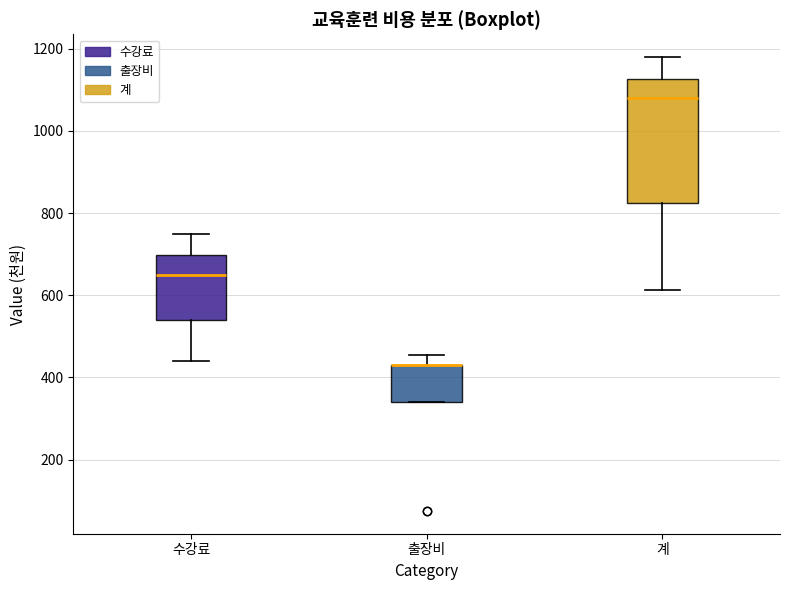

Reading left to right, transcribe this box plot: for each box, give where its median line is, the range the box spans, and where its two whiskers end, as read against the y-axis. The values are not printed on the chart, so give them approximately, as read against the axis.

수강료: median 660, box 540 to 700, whiskers 440 to 760
출장비: median 440 (drawn on the box's upper edge), box 340 to 440, whiskers 340 to 460
계: median 1080, box 820 to 1120, whiskers 620 to 1180